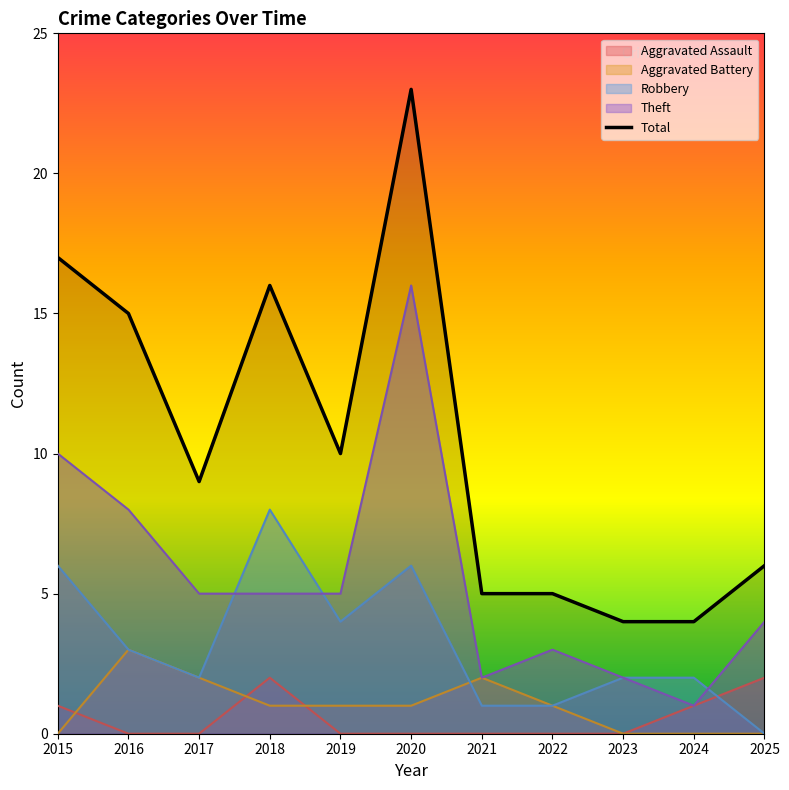

The chart shows a value of 25 at 2018. True or false?

False